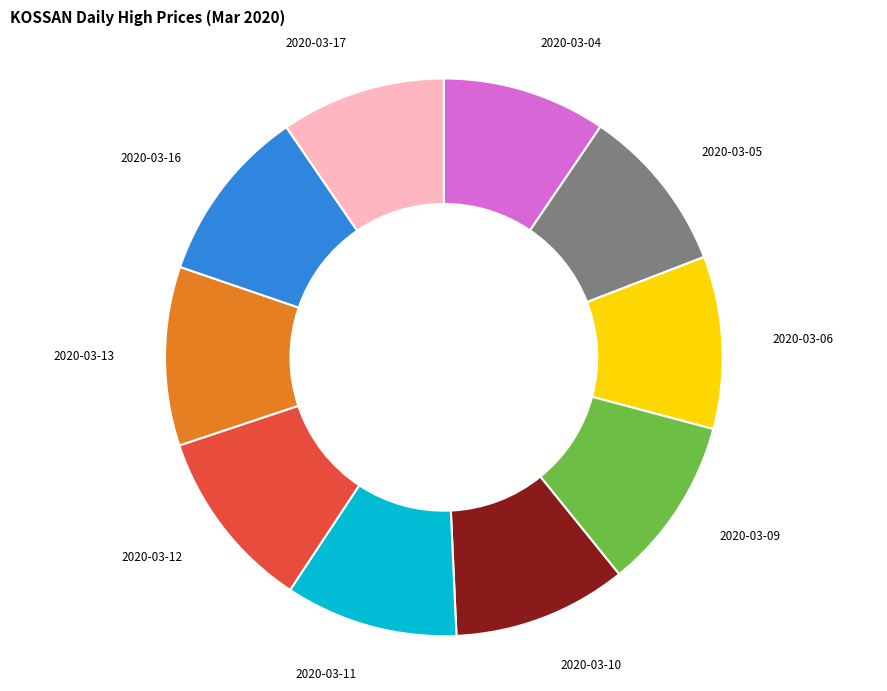

Is there any slice that represents more than half of the pie?

No